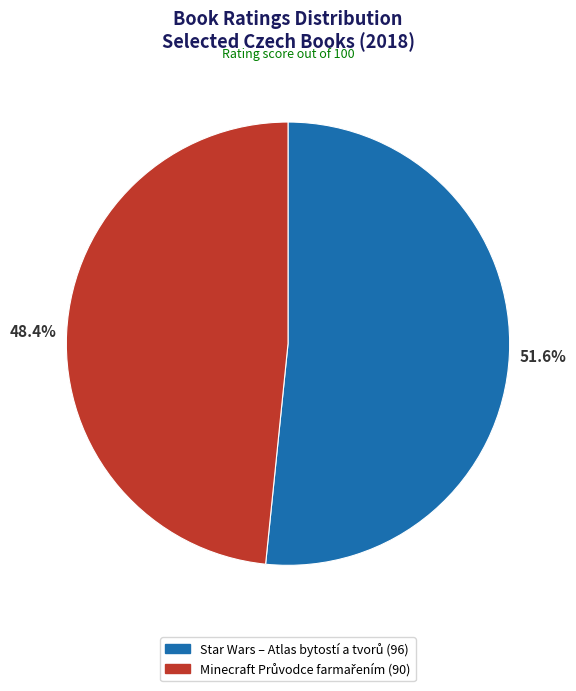

Is there a majority slice in this chart?

Yes